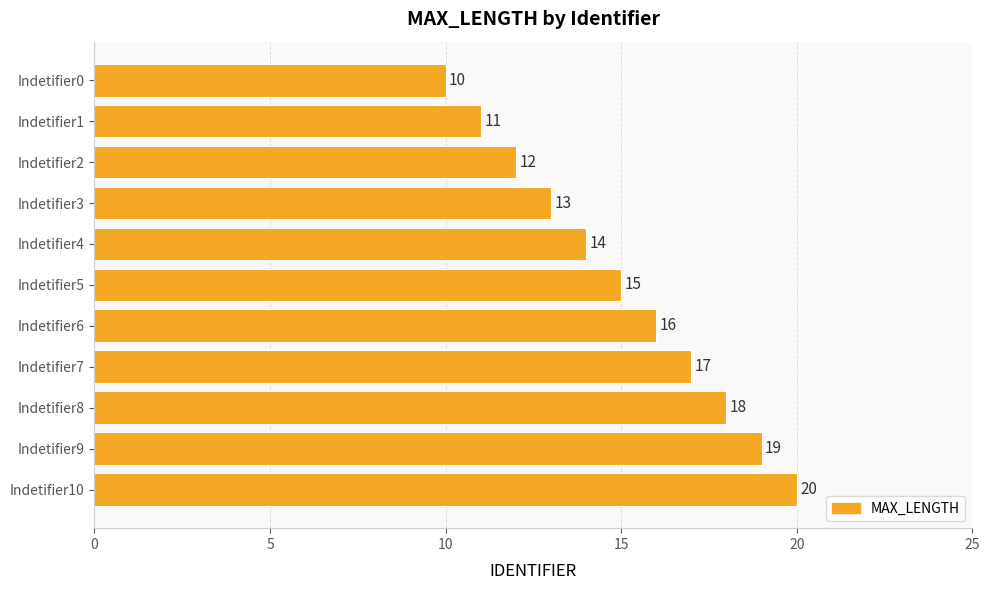

What is the change in value from Indetifier7 to Indetifier8?

+1